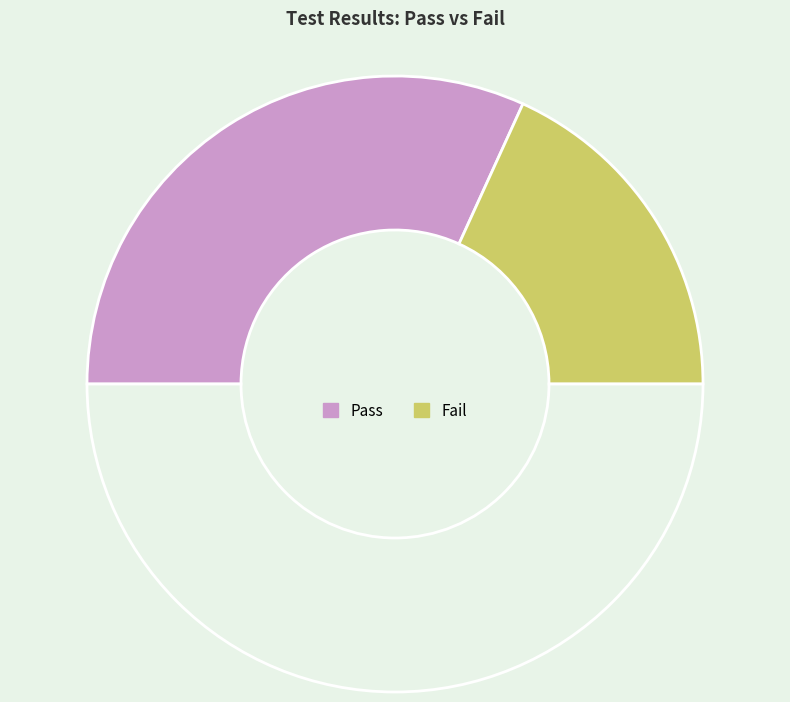

To the nearest percent, what is the difference between the largest and smallest slice percentages?

27%